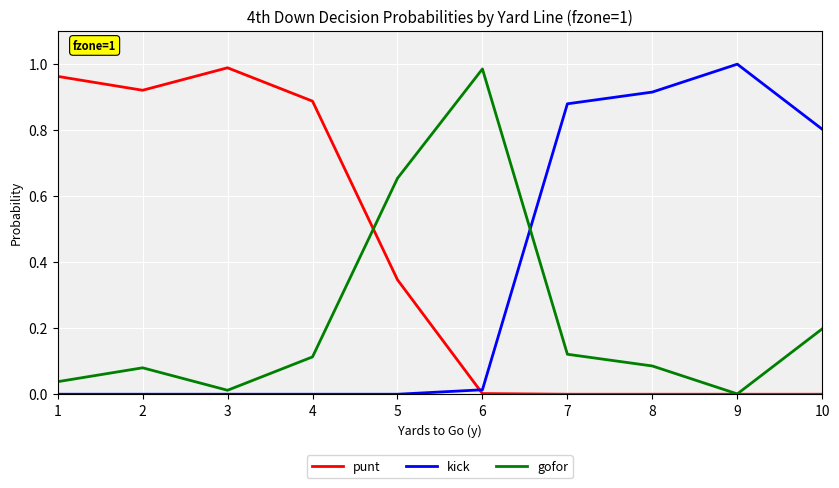

The value of punt at 9 is 0.0. True or false?

True